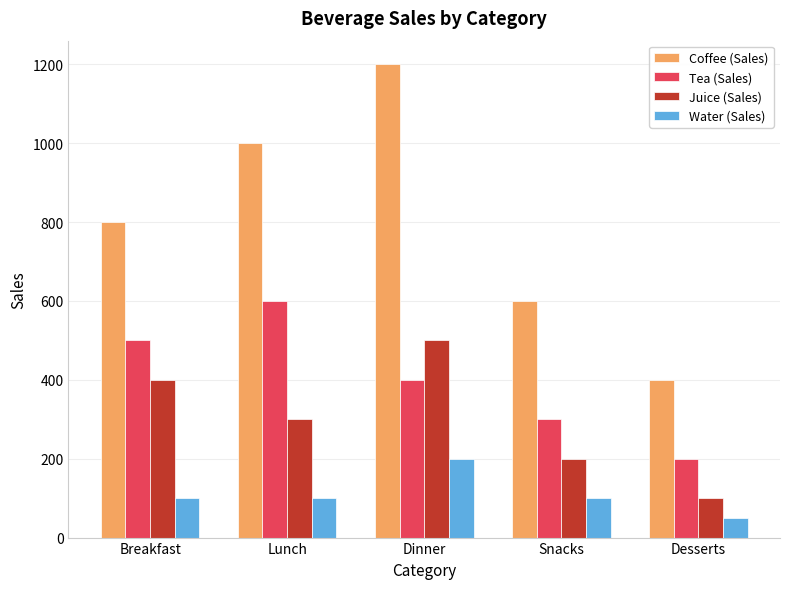

Which series has the largest range (max minus min)?

Coffee (Sales)